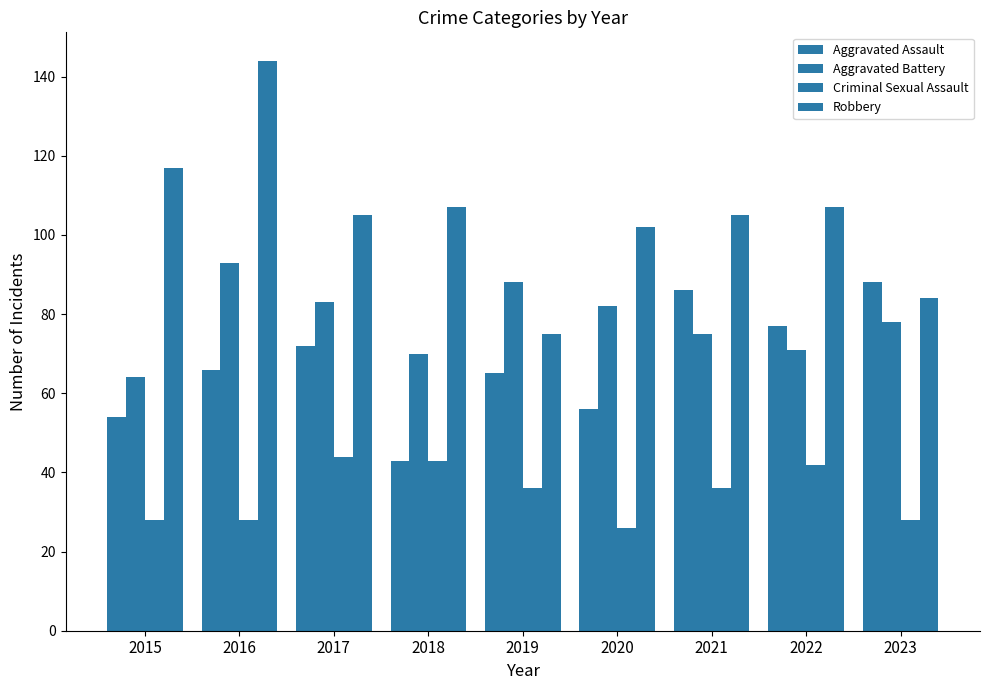

Is it true that Aggravated Battery equals 39 at 2017?

False